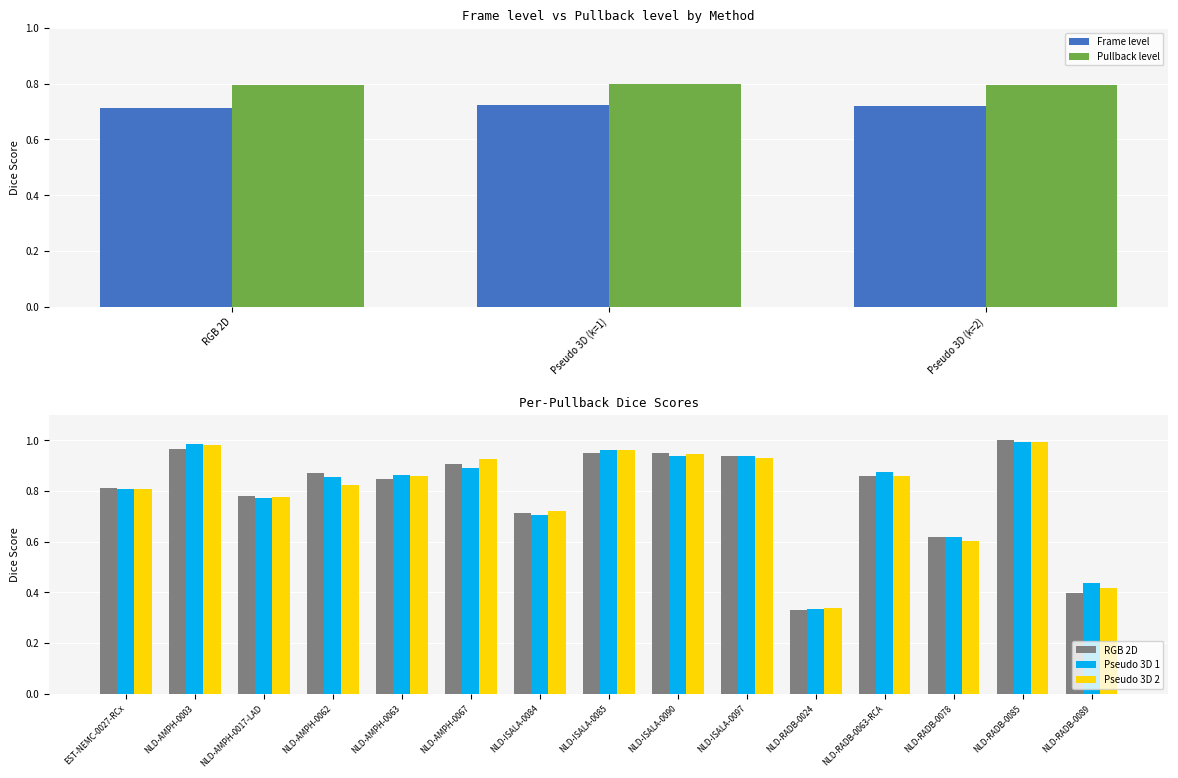

Which series has the largest range (max minus min)?

Frame level